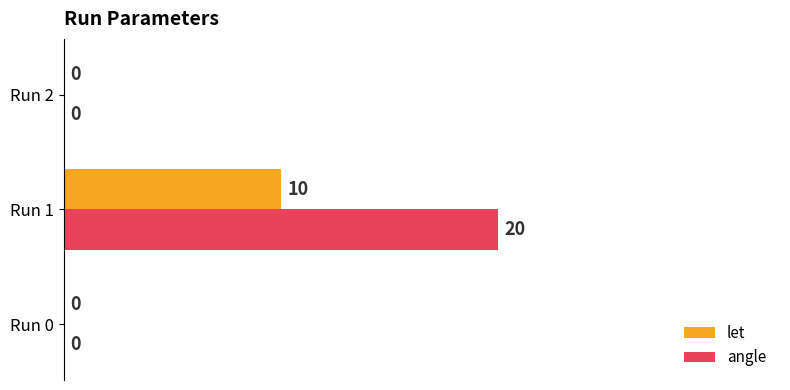

What is the sum of all let values?

10